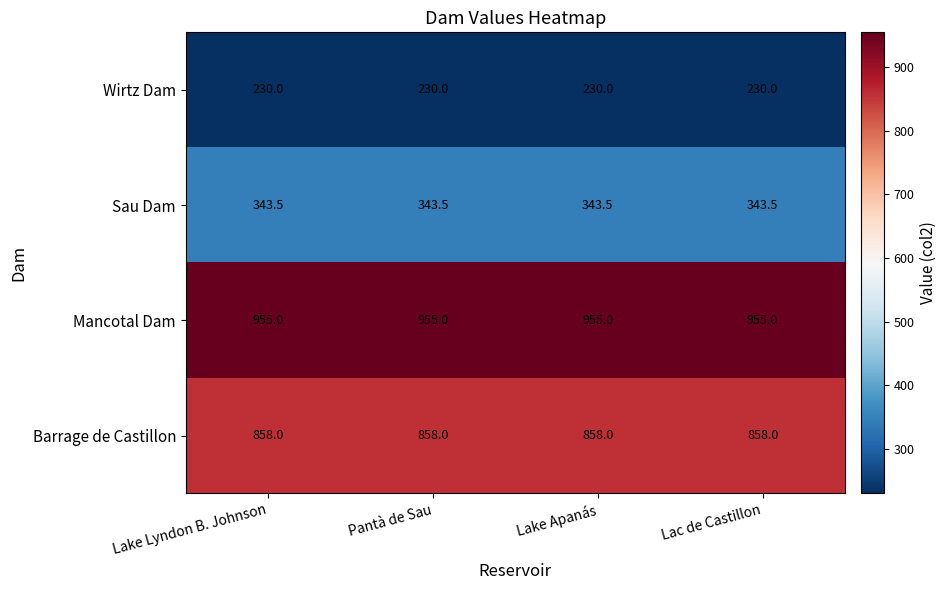

What is the approximate value of Mancotal Dam at Pantà de Sau?

955.0